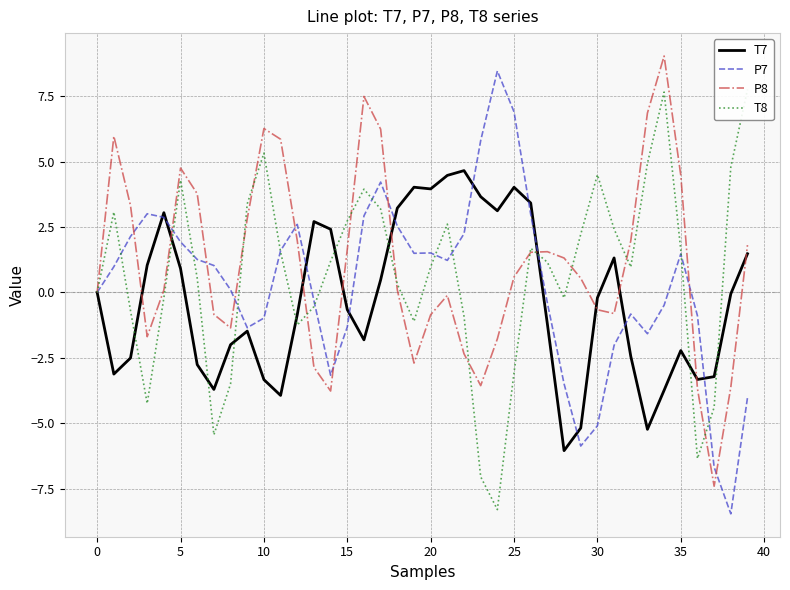

Is it true that P8 equals 4.5 at 35?

True